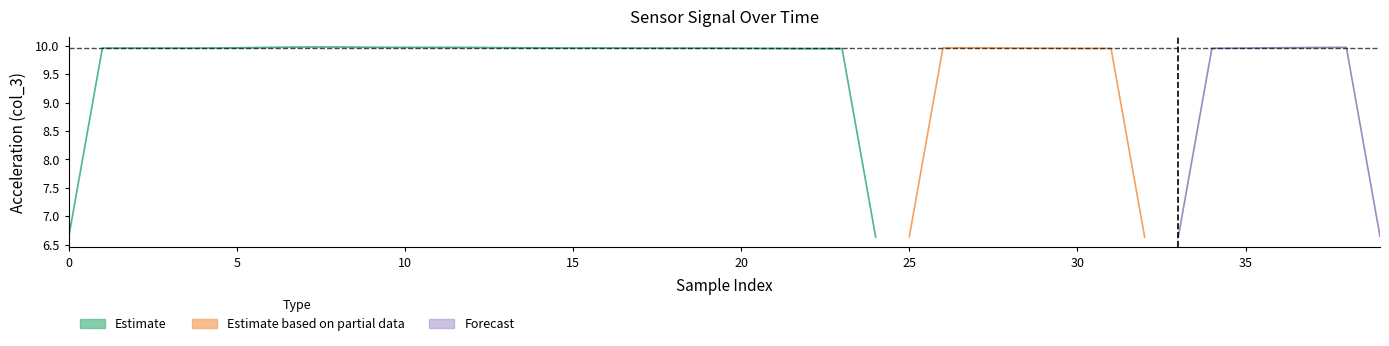

The col_3 series shows 6.4 at 19. True or false?

False